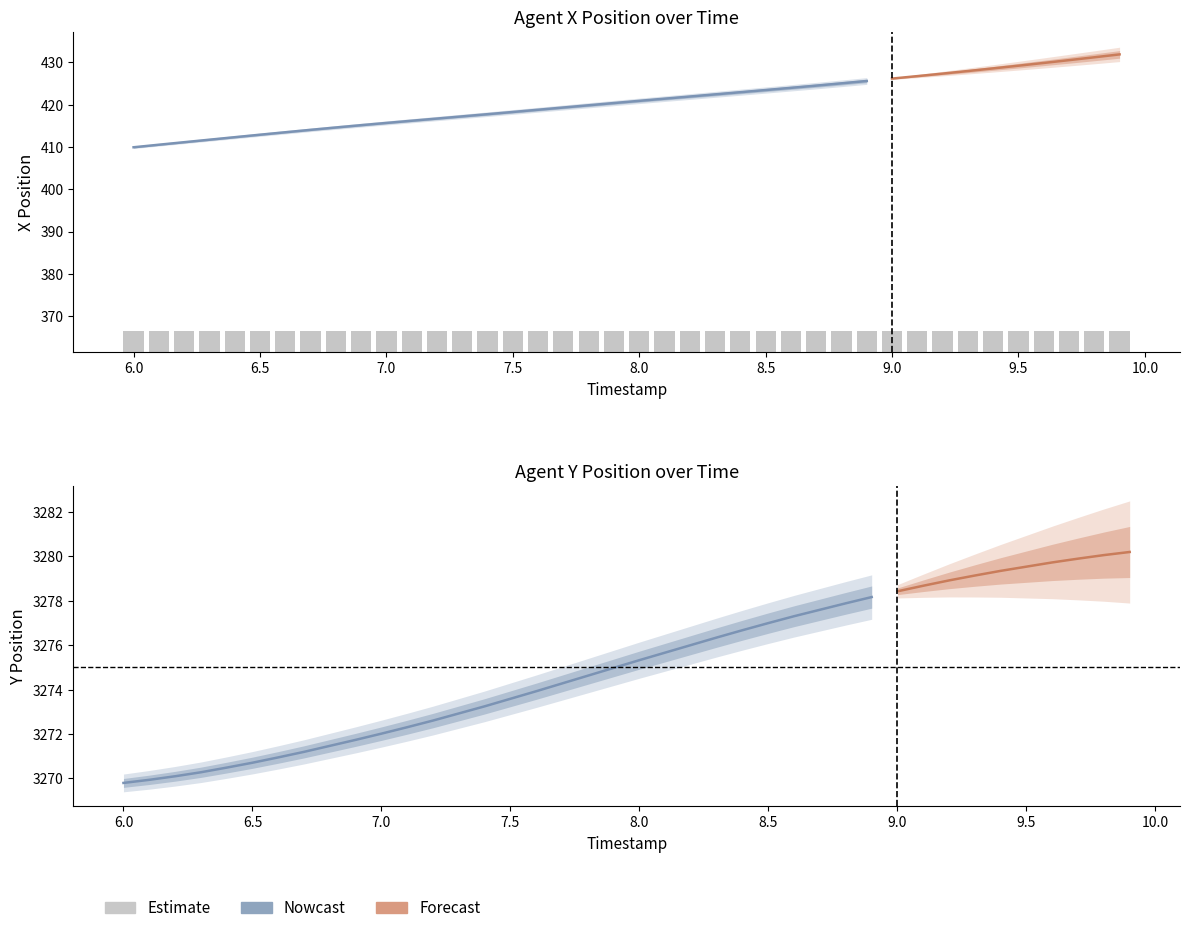

Reading left to right, transcribe all the data shown in this chart.

X: 409.9	410.5	411.1	411.7	412.3	412.9	413.5	414.1	414.6	415.2	415.7	416.2	416.7	417.2	417.8	418.3	418.8	419.3	419.9	420.4	420.9	421.4	421.9	422.5	423.0	423.5	424.0	424.5	425.1	425.6	426.2	426.8	427.4	428.0	428.6	429.2	429.9	430.6	431.2	431.9
Y: 3269.8	3269.9	3270.1	3270.3	3270.5	3270.7	3270.9	3271.2	3271.5	3271.7	3272.0	3272.3	3272.6	3272.9	3273.2	3273.6	3273.9	3274.3	3274.6	3275.0	3275.3	3275.7	3276.0	3276.3	3276.7	3277.0	3277.3	3277.6	3277.9	3278.2	3278.4	3278.7	3278.9	3279.1	3279.3	3279.5	3279.7	3279.9	3280.1	3280.2
REF_xmin: 366.5	366.5	366.5	366.5	366.5	366.5	366.5	366.5	366.5	366.5	366.5	366.5	366.5	366.5	366.5	366.5	366.5	366.5	366.5	366.5	366.5	366.5	366.5	366.5	366.5	366.5	366.5	366.5	366.5	366.5	366.5	366.5	366.5	366.5	366.5	366.5	366.5	366.5	366.5	366.5